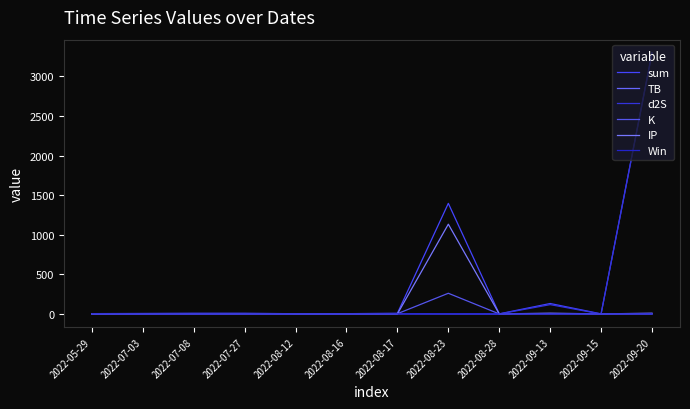

What is the highest value of the TB series?

3.3